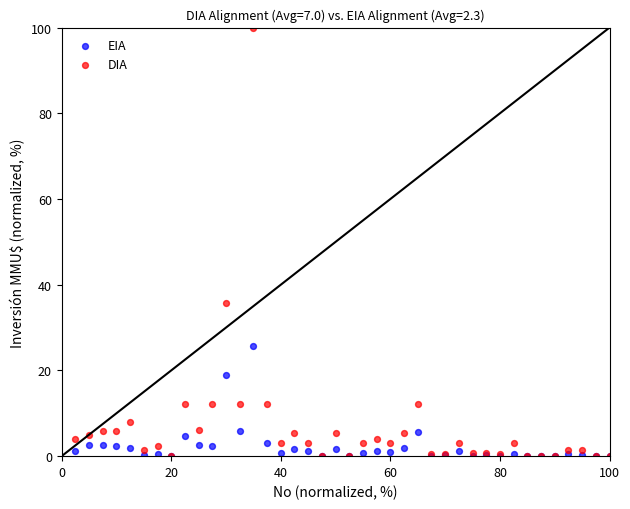

Across all series, what Y value is closest to 50?

35.9